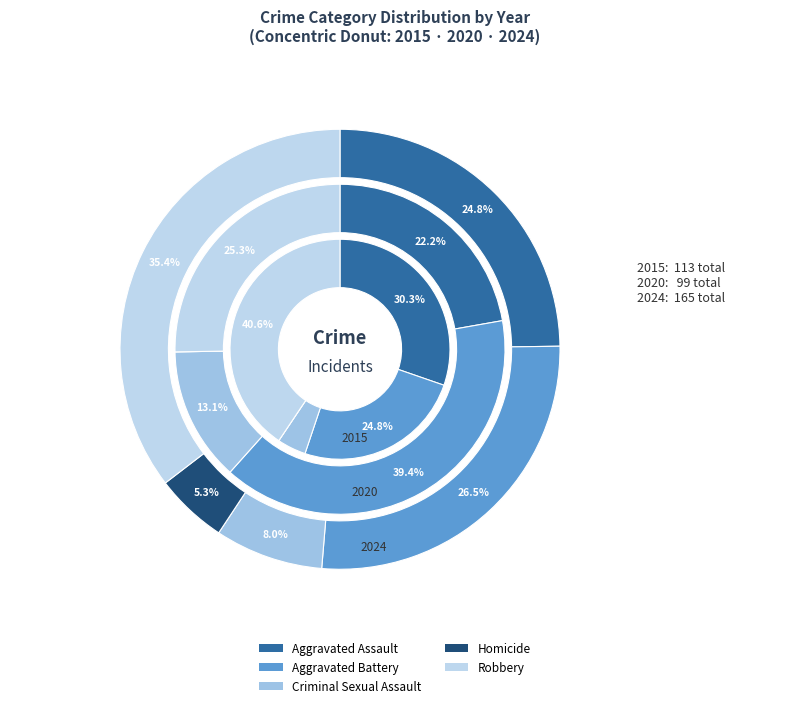

What percentage is the 6 slice, to the nearest percent?

5%